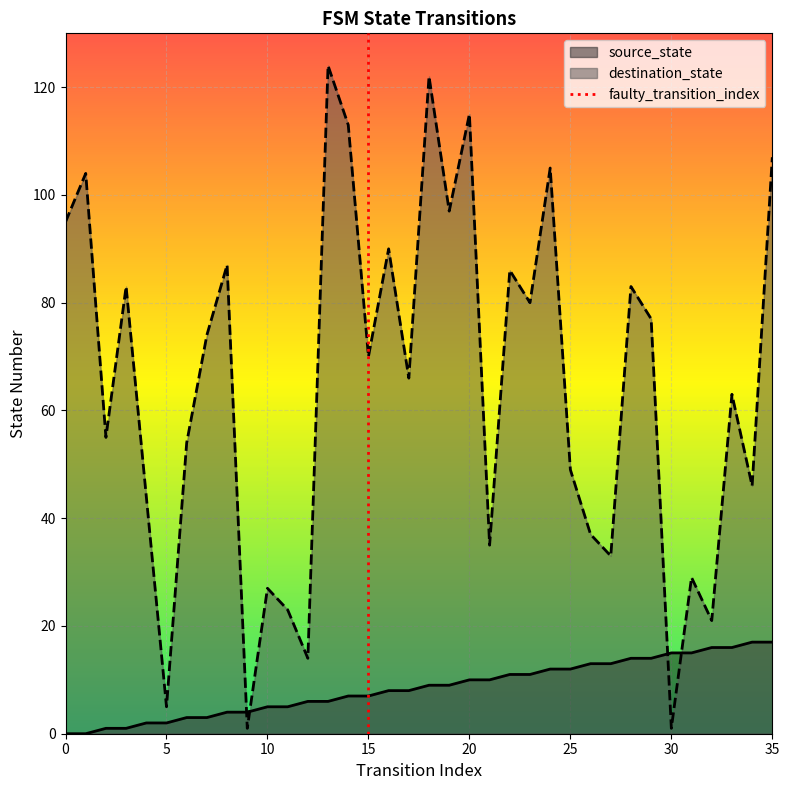

What is the highest value of the source_state series?

17